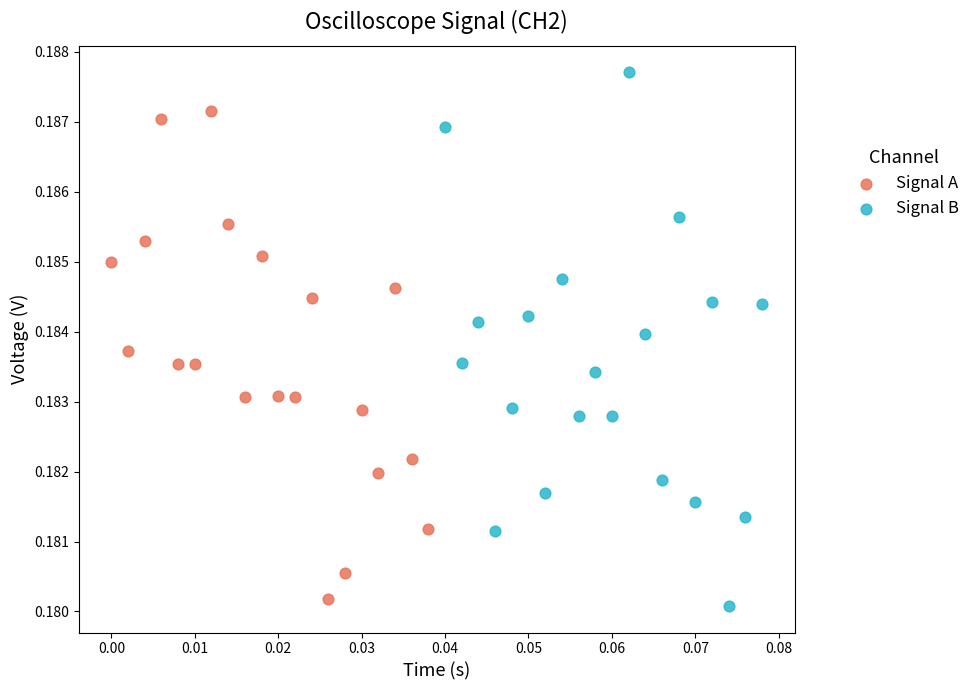

Which series reaches the maximum Y coordinate?

Signal B